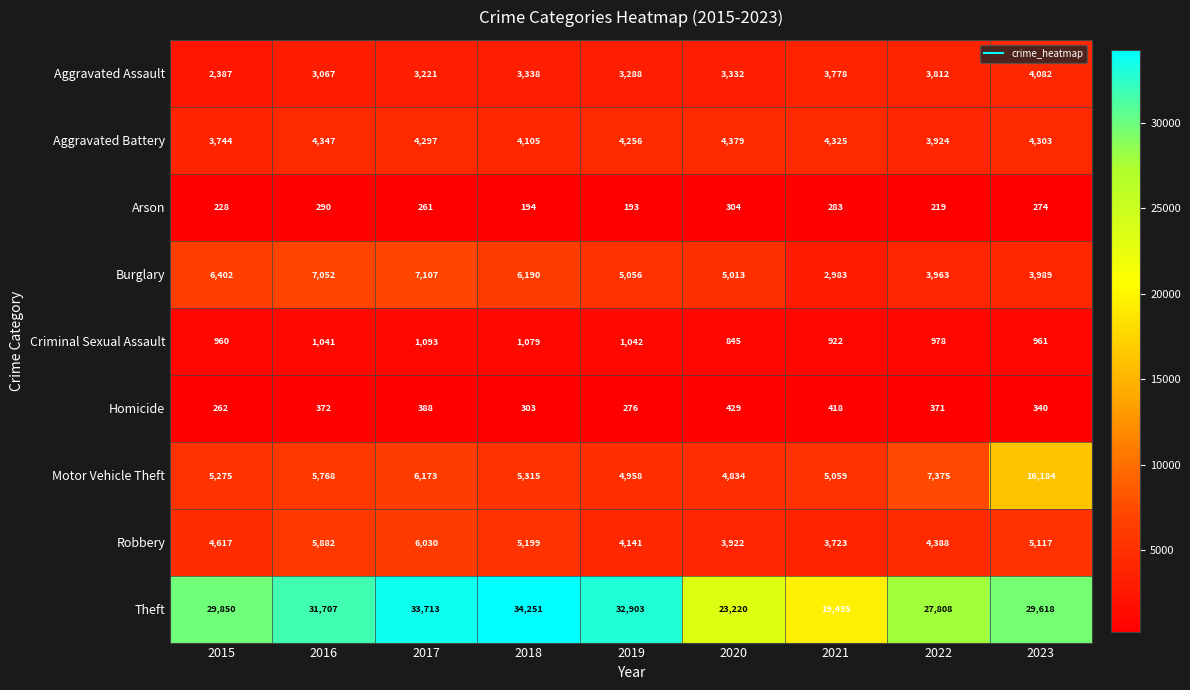

Which label corresponds to the largest value in the chart?

2018